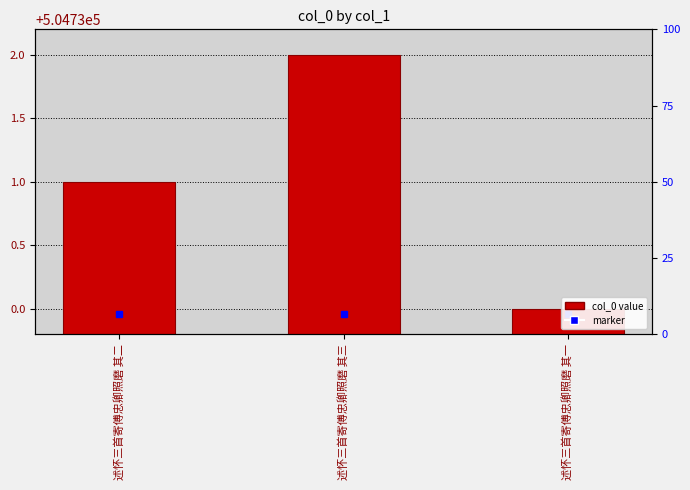

Is it true that the value at 述怀三首寄傅忠卿照磨 其三 is 159568?

False